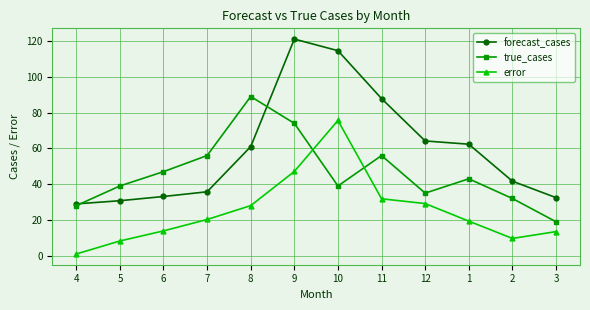

What is the sum of the forecast_cases values at 3 and 5?

63.2